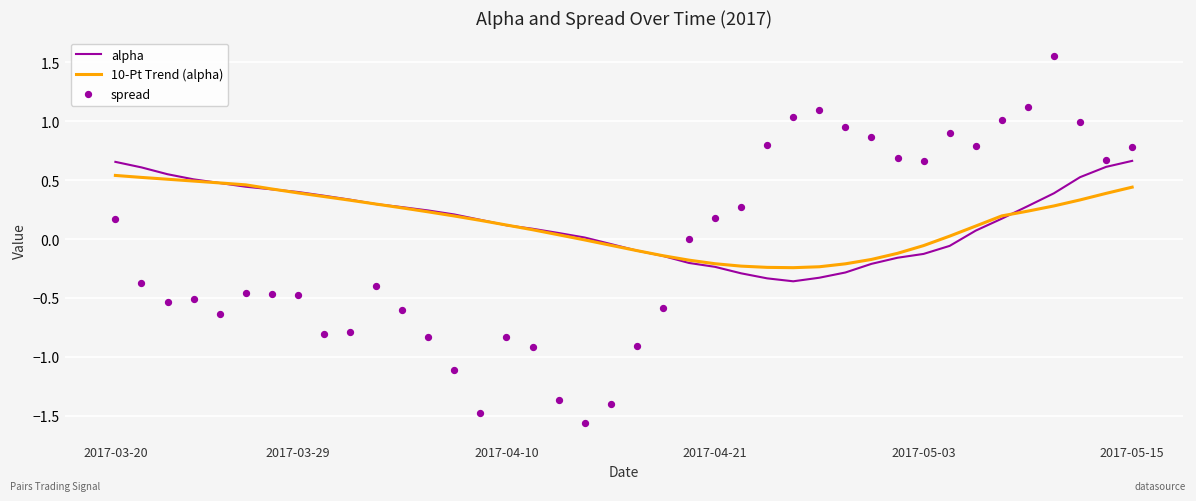

Which series has the largest total across all categories?

alpha